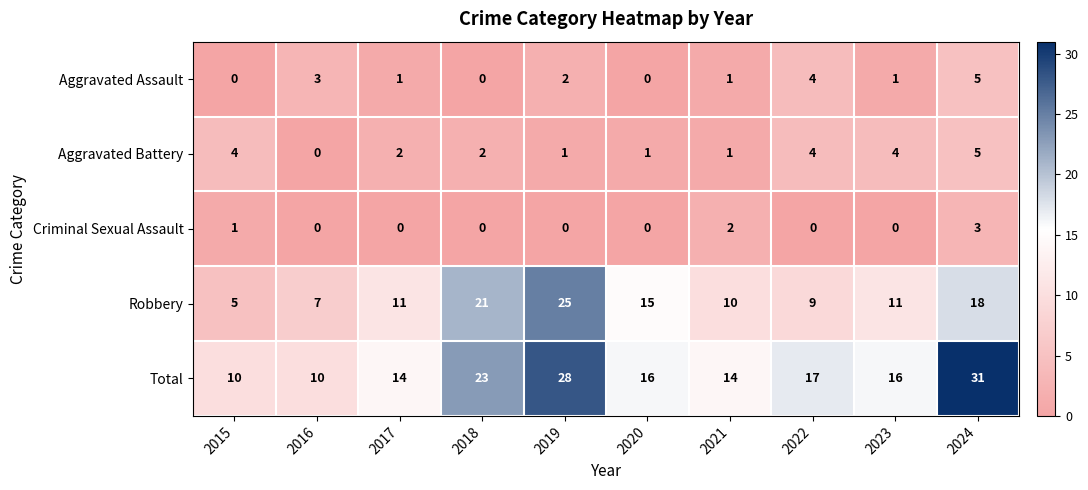

What is the total value across all series at 2018?

46